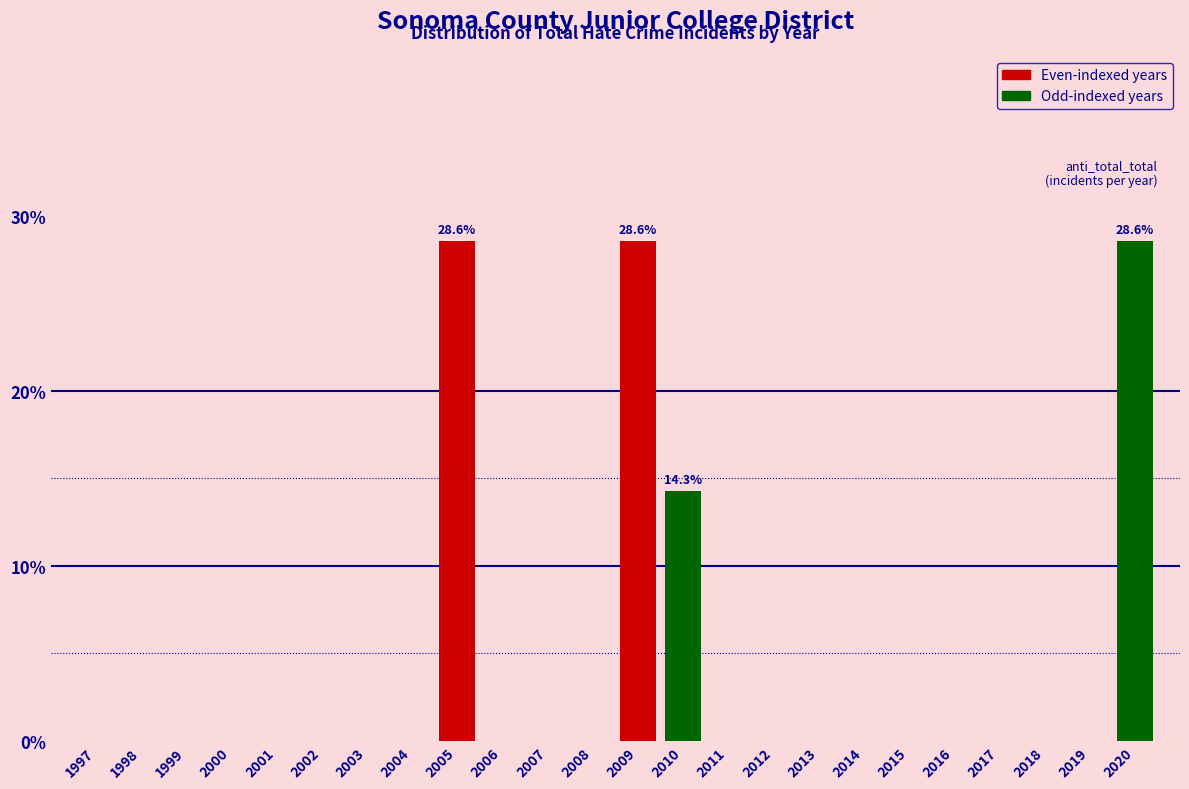

Reading left to right, list all the values displayed in this chart.

1997=0.0	1998=0.0	1999=0.0	2000=0.0	2001=0.0	2002=0.0	2003=0.0	2004=0.0	2005=28.6	2006=0.0	2007=0.0	2008=0.0	2009=28.6	2010=14.3	2011=0.0	2012=0.0	2013=0.0	2014=0.0	2015=0.0	2016=0.0	2017=0.0	2018=0.0	2019=0.0	2020=28.6